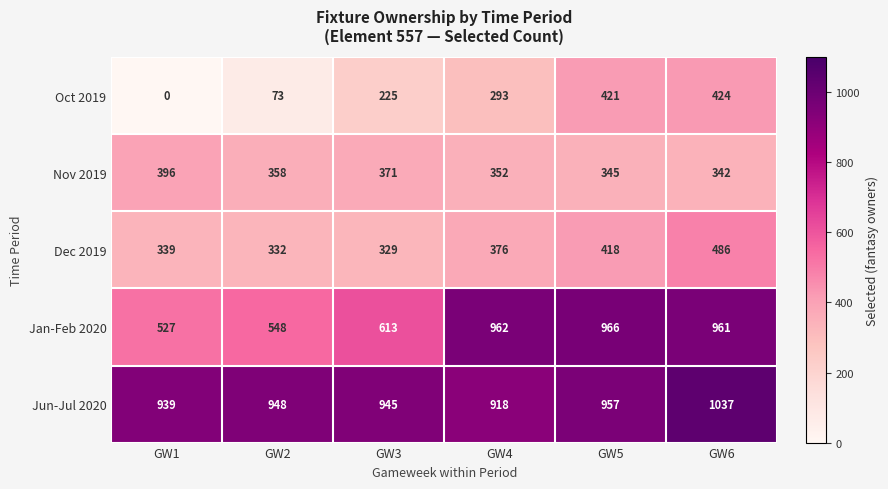

Reading right to left, extract all data points from this chart.

Oct 2019: GW6=424	GW5=421	GW4=293	GW3=225	GW2=73	GW1=0
Nov 2019: GW6=342	GW5=345	GW4=352	GW3=371	GW2=358	GW1=396
Dec 2019: GW6=486	GW5=418	GW4=376	GW3=329	GW2=332	GW1=339
Jan-Feb 2020: GW6=961	GW5=966	GW4=962	GW3=613	GW2=548	GW1=527
Jun-Jul 2020: GW6=1037	GW5=957	GW4=918	GW3=945	GW2=948	GW1=939